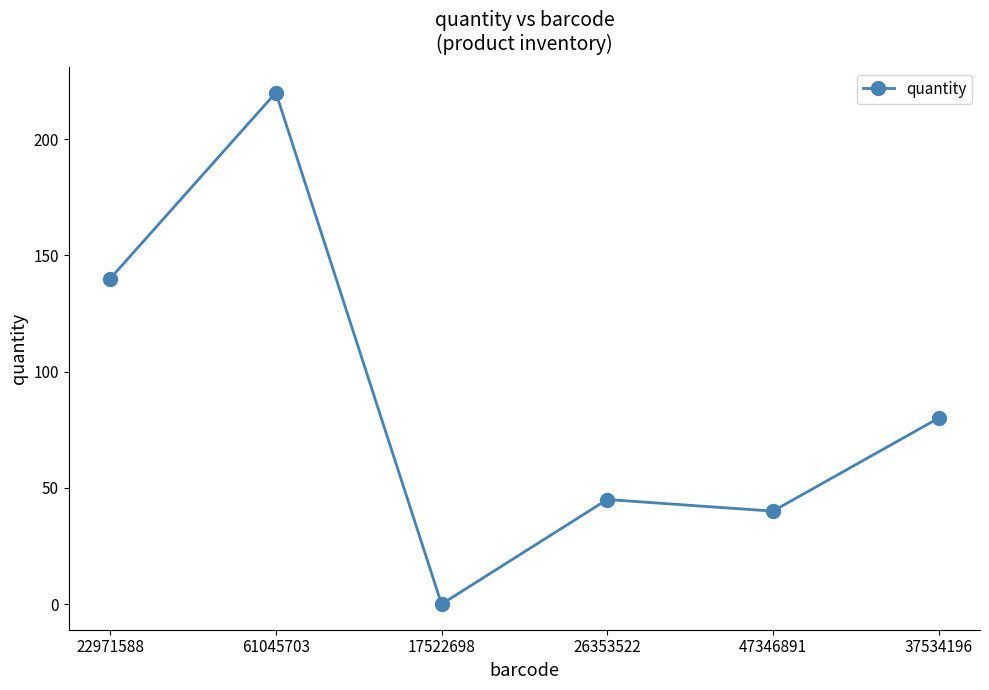

What is the value of the 1st point from the left?

140